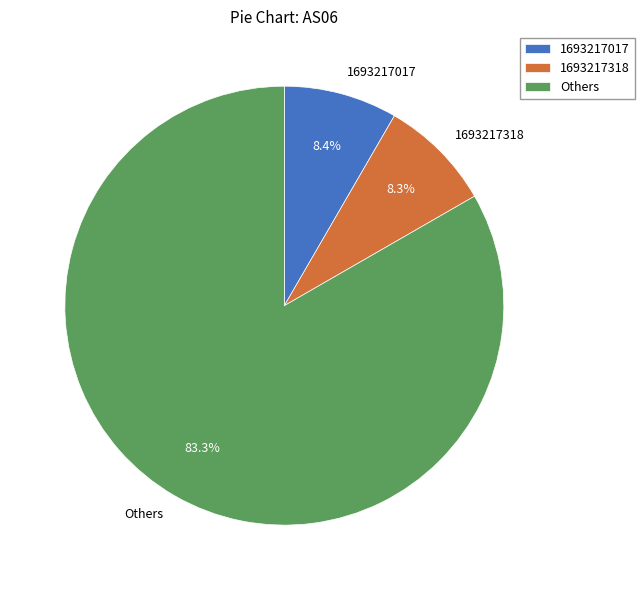

Does 1693217318 represent more than half of the total?

No